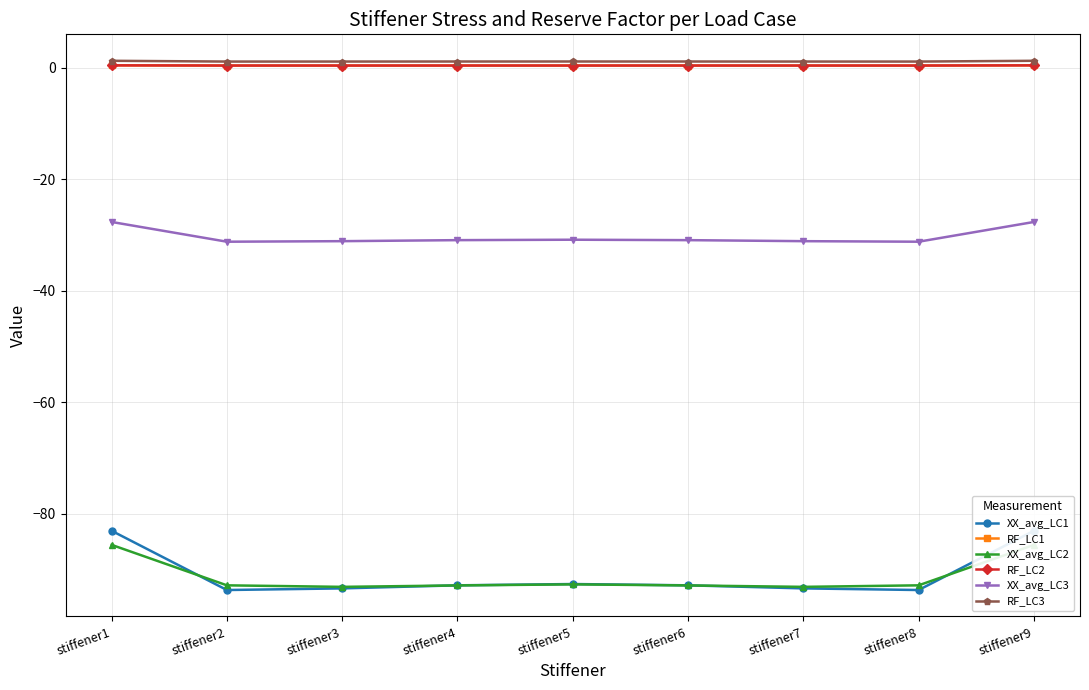

Is it true that XX_avg_LC2 equals -92.9 at stiffener2?

True